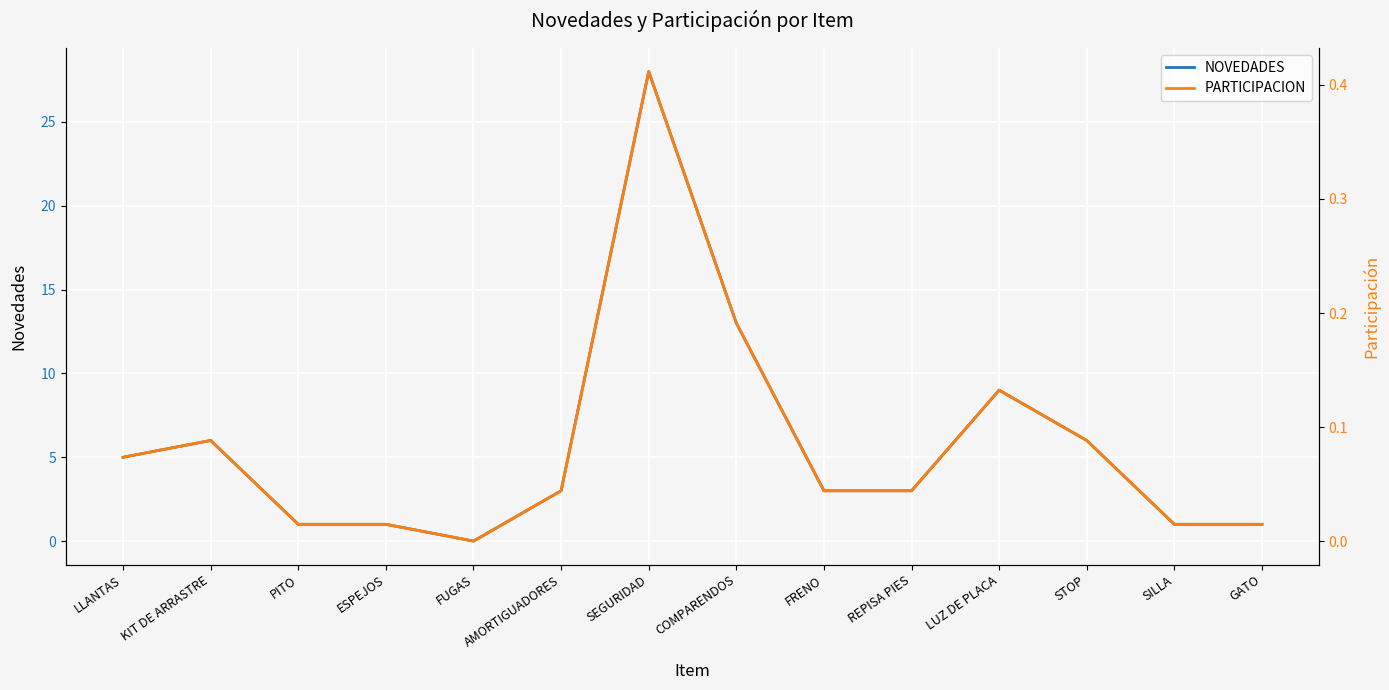

What is the approximate value of NOVEDADES at FRENO?

3